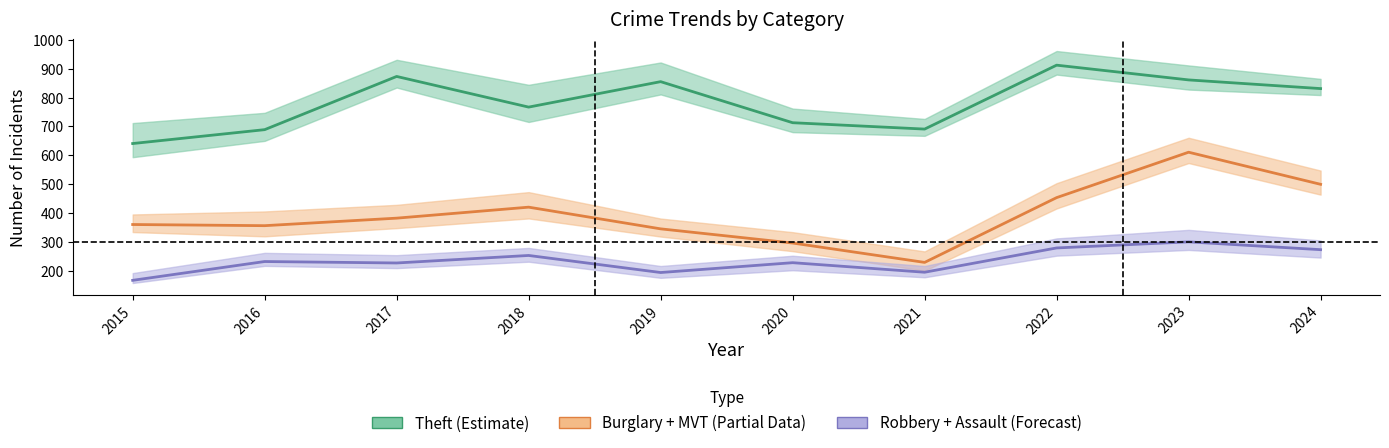

Reading left to right, extract all data points from this chart.

Theft (Estimate): 2015=641	2016=689	2017=873	2018=767	2019=855	2020=713	2021=691	2022=912	2023=861	2024=831
Burglary + Motor Vehicle Theft (Partial): 2015=361	2016=357	2017=383	2018=421	2019=346	2020=297	2021=230	2022=454	2023=611	2024=500
Robbery + Assault (Forecast): 2015=168	2016=233	2017=228	2018=254	2019=195	2020=229	2021=196	2022=280	2023=301	2024=274